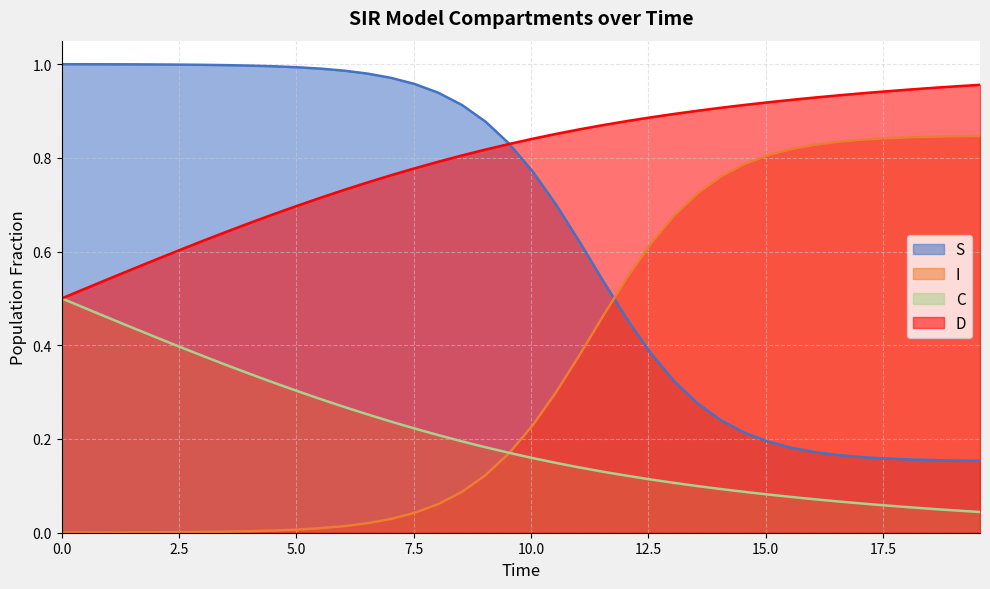

True or false: I and S intersect in this chart.

True